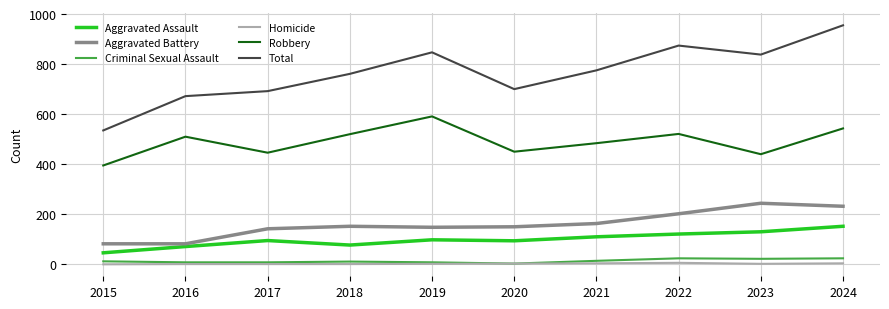

Does the chart have visible grid lines?

Yes